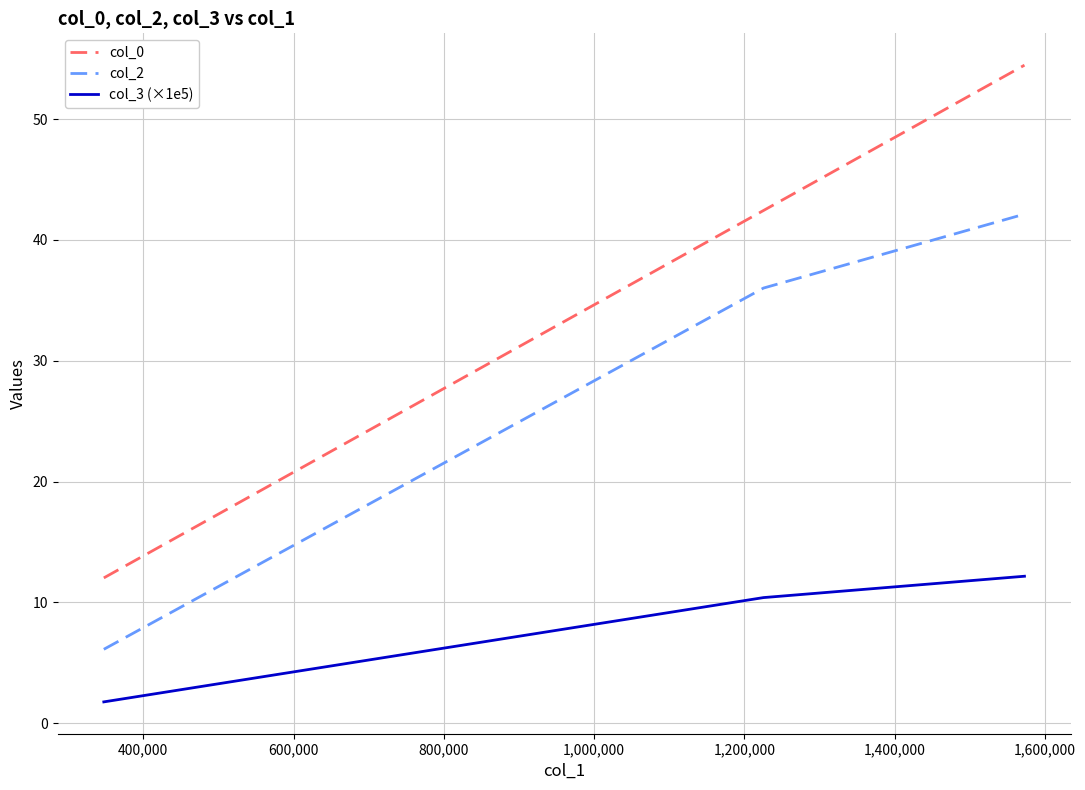

Which series has the largest total across all categories?

col_0